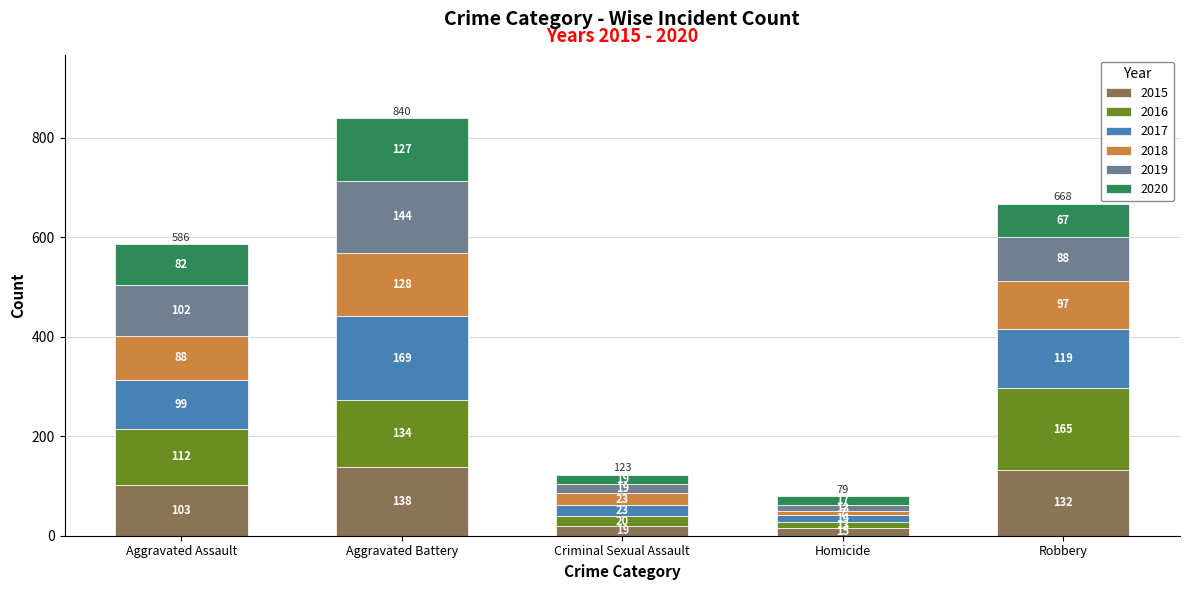

Reading right to left, list the values for the 2015 series.

132	15	19	138	103